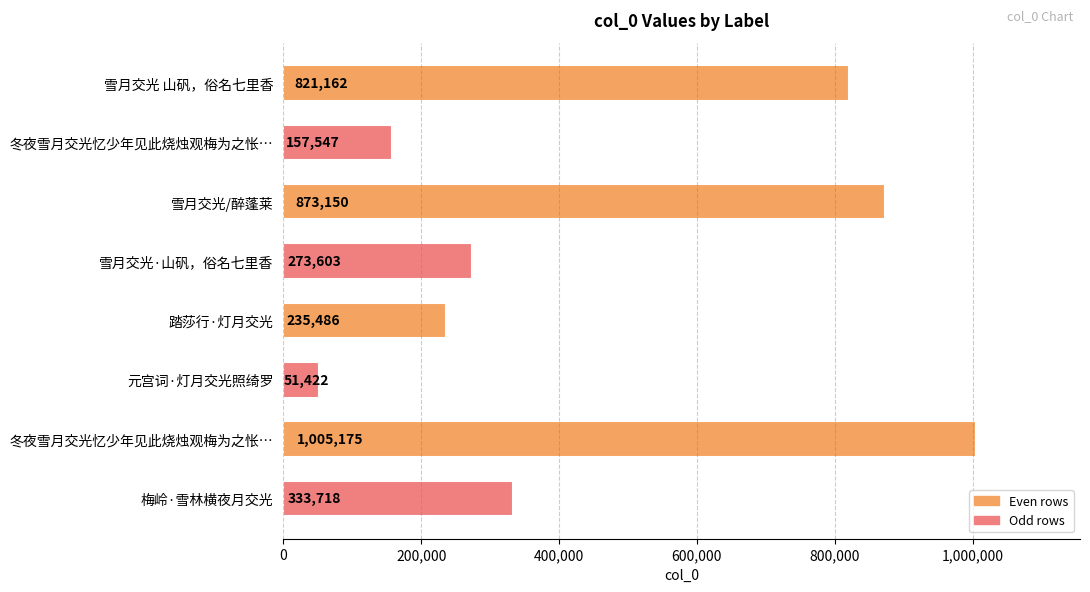

How many distinct data groups are displayed?

1